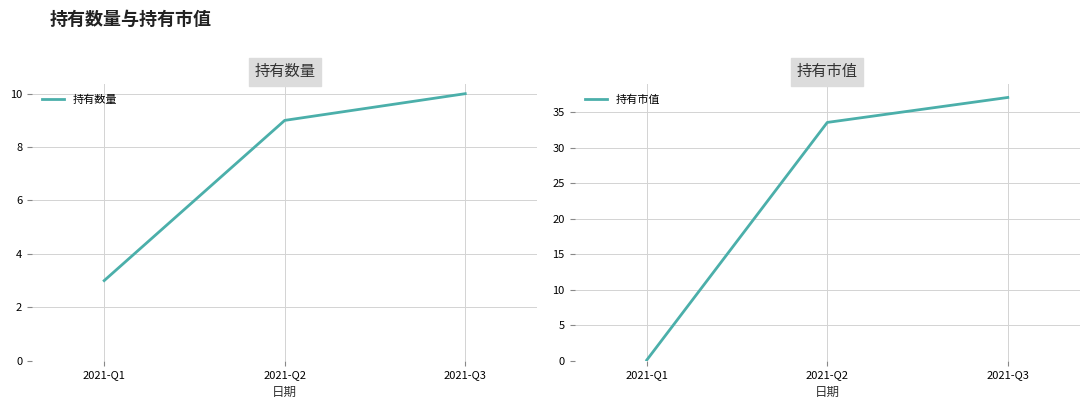

Reading left to right, transcribe all the data shown in this chart.

持有数量: 3.0	9.0	10.0
持有市值: 0.1	33.6	37.1